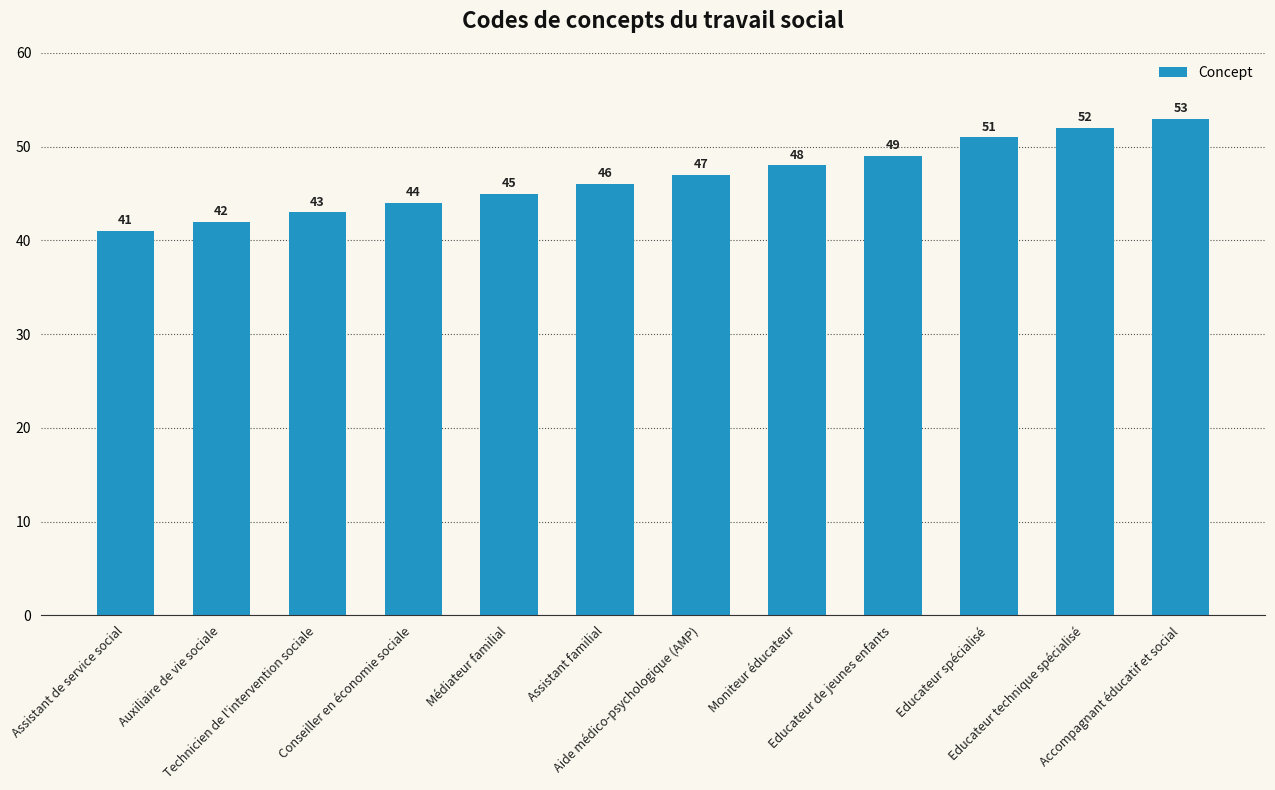

Reading right to left, what are all the values shown in this chart?

Accompagnant éducatif et social=53	Educateur technique spécialisé=52	Educateur spécialisé=51	Educateur de jeunes enfants=49	Moniteur éducateur=48	Aide médico-psychologique (AMP)=47	Assistant familial=46	Médiateur familial=45	Conseiller en économie sociale=44	Technicien de l'intervention sociale=43	Auxiliaire de vie sociale=42	Assistant de service social=41